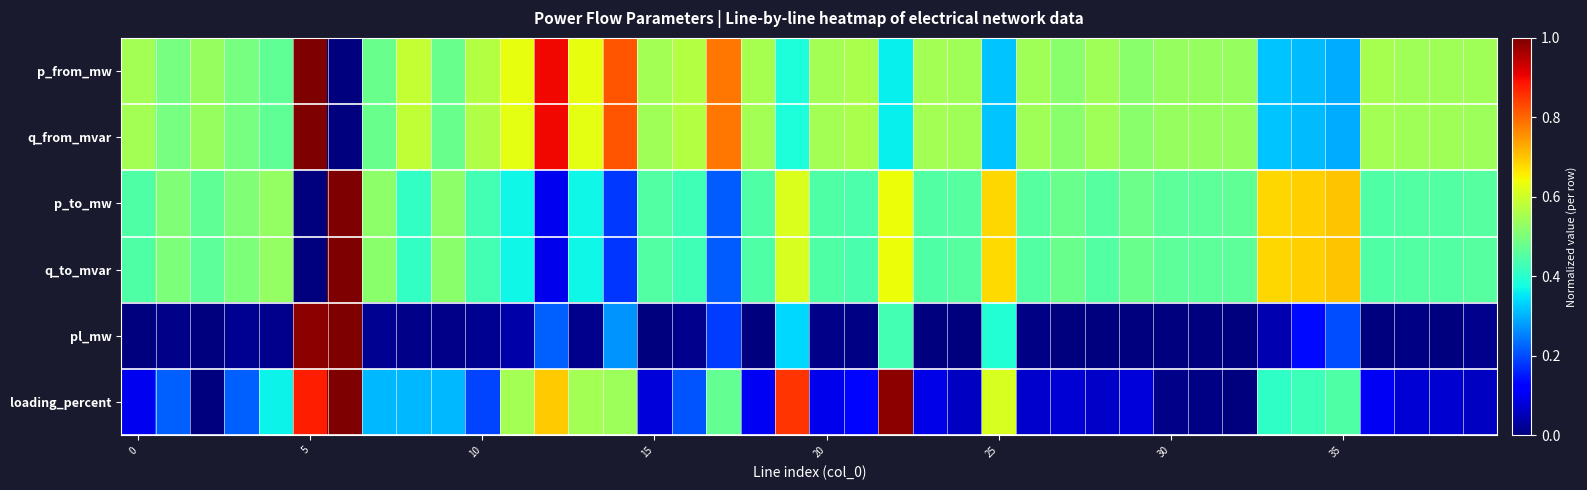

Rank the series by their maximum value, from lowest to highest.

p_from_mw, q_from_mvar, p_to_mw, q_to_mvar, pl_mw, loading_percent